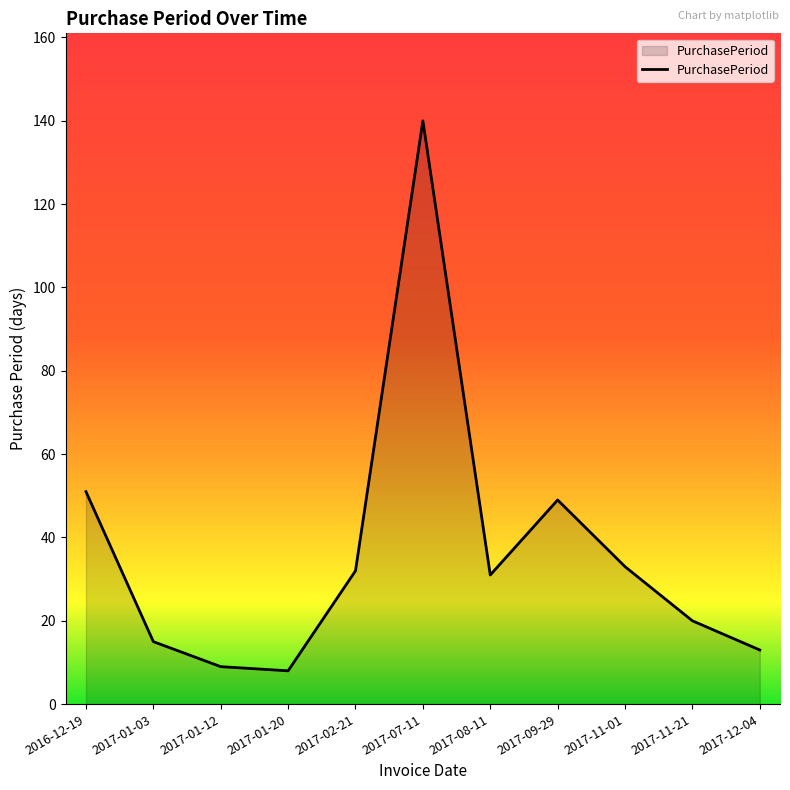

Which label corresponds to the largest value in the chart?

2017-07-11